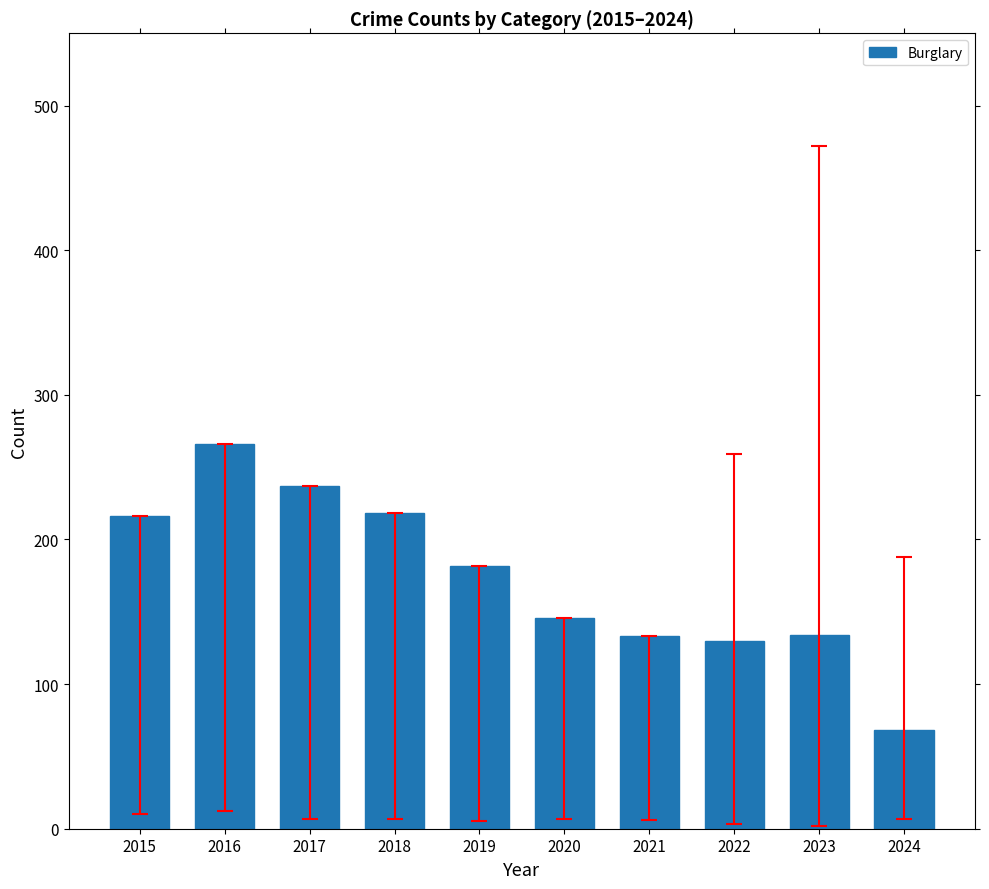

True or false: the data shows 266 at 2016.

True